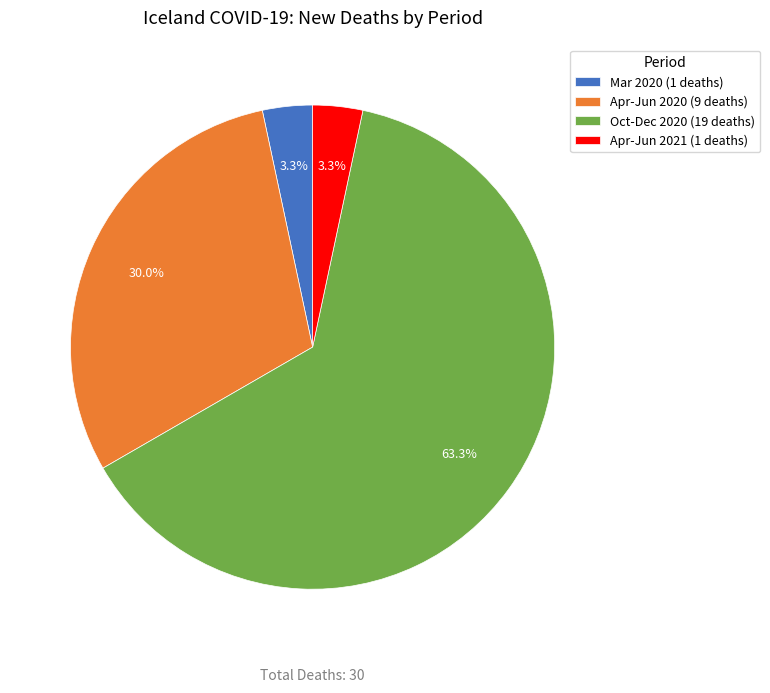

How many segments does this pie chart have?

4